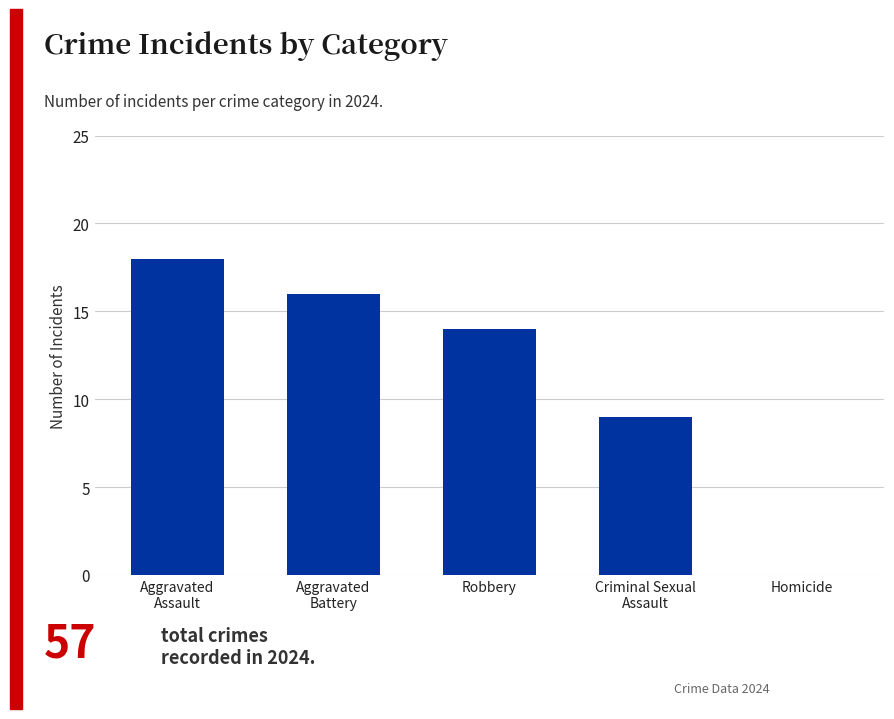

The value at Robbery is 14. True or false?

True